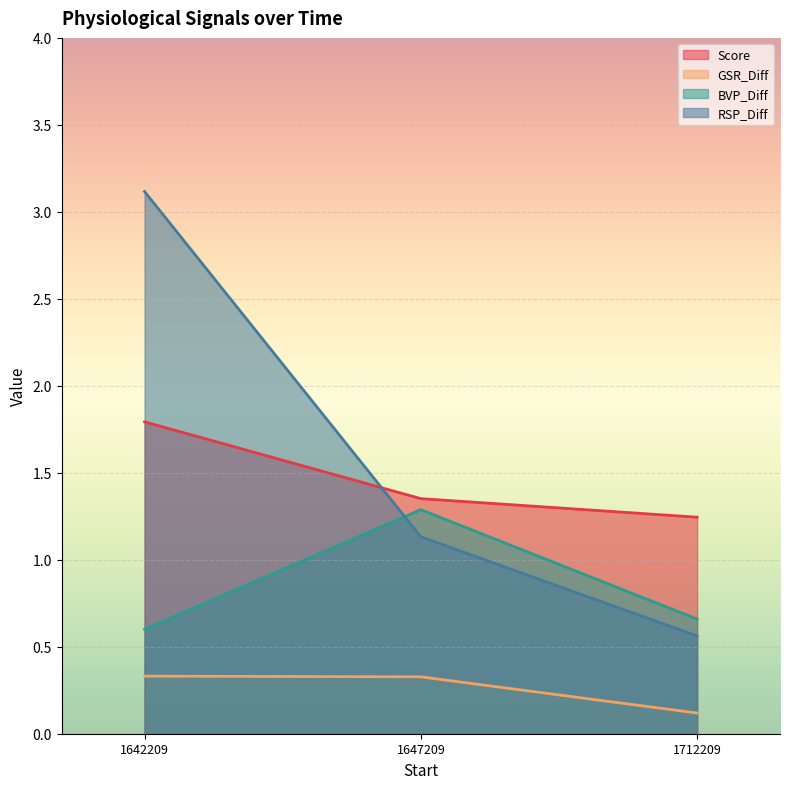

List the series in order of their peak value, lowest first.

GSR_Diff, BVP_Diff, Score, RSP_Diff